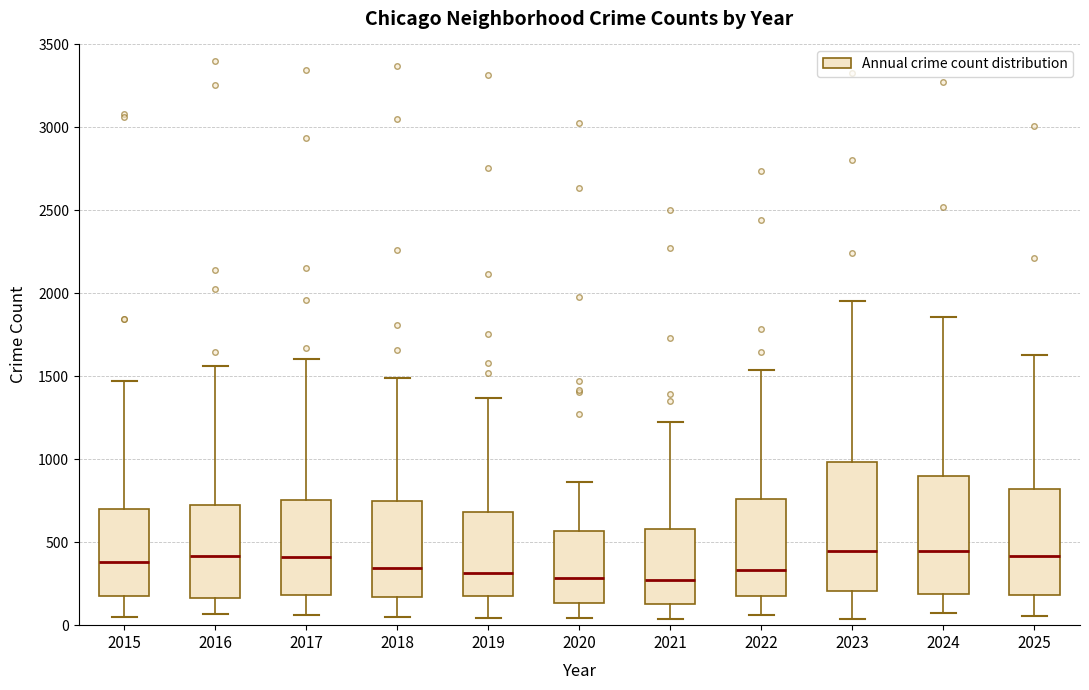

Where does the lower whisker of the box at x = 2024 end on the y-axis? The values are not printed on the chart, so give them approximately, as read against the axis.

100